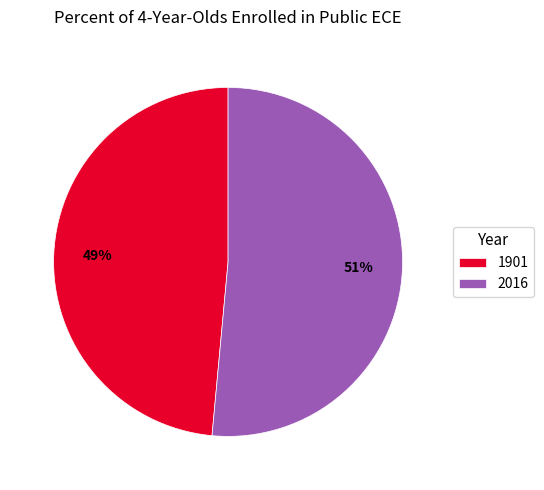

The 2016 slice represents 51% of the pie. True or false?

True